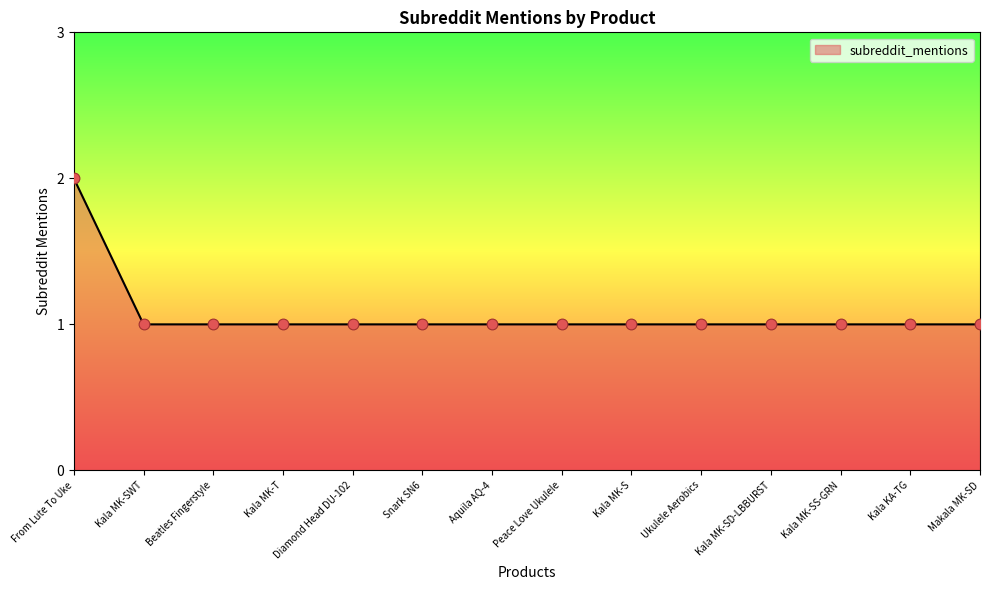

What is the ratio of the value at Aquila AQ-4 to the value at Diamond Head DU-102?

1.0